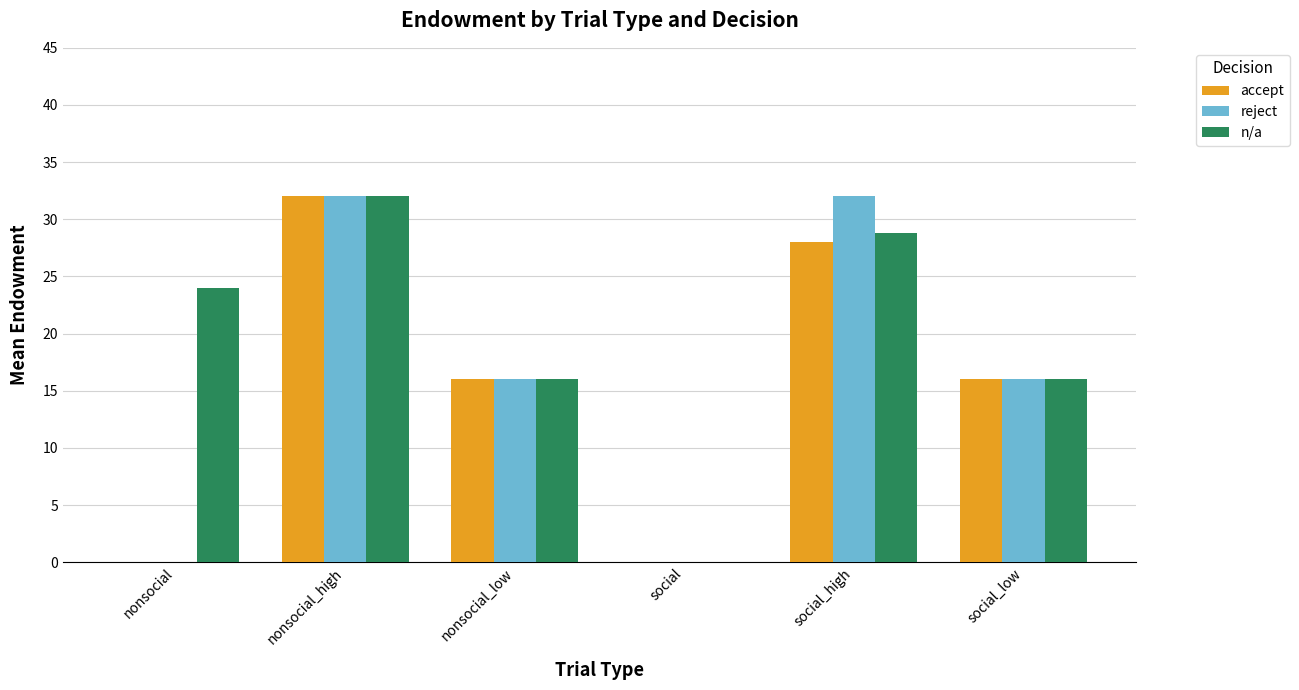

What is the total value across all series at nonsocial_low?

48.0